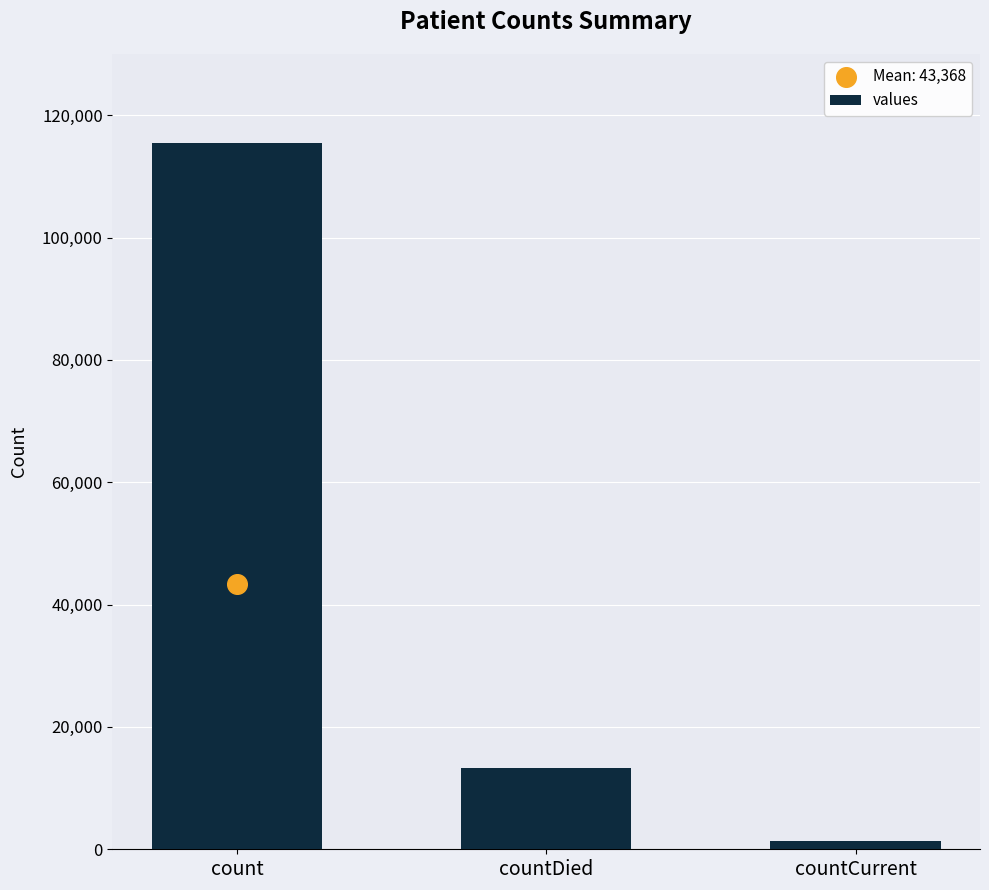

Between countCurrent and count, which is larger?

count